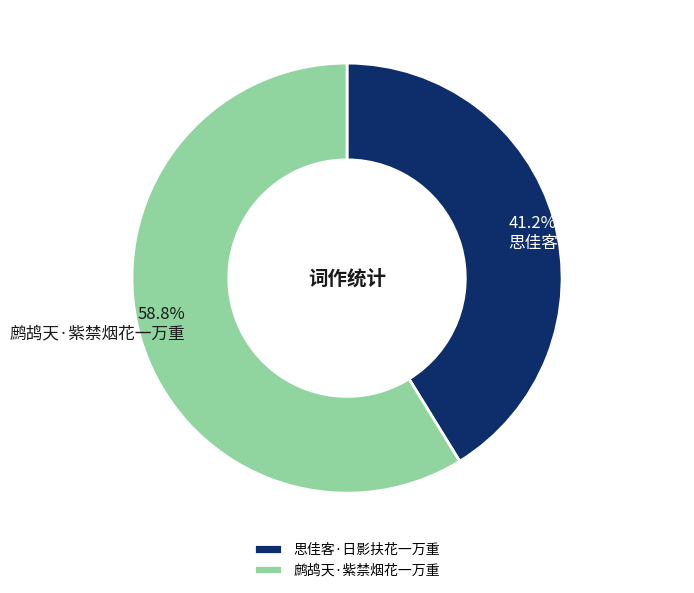

How many slices are in this pie chart?

2